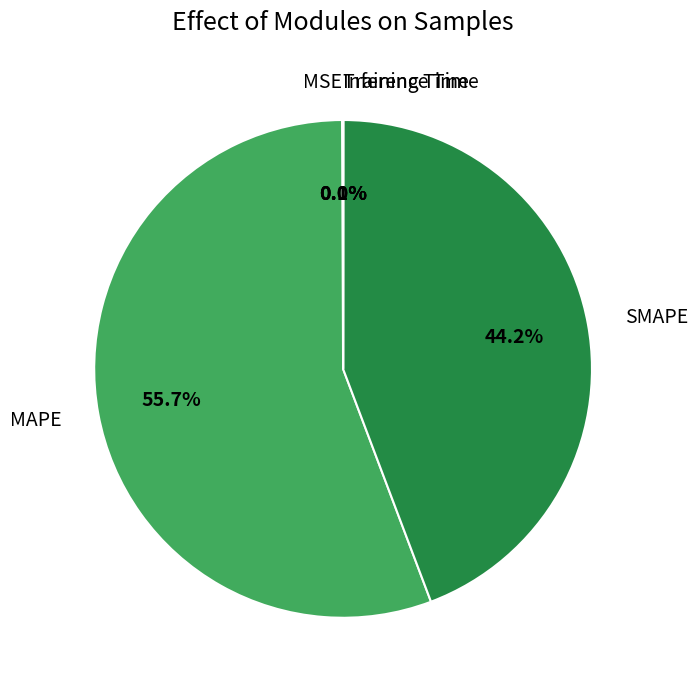

The SMAPE slice represents 59% of the pie. True or false?

False